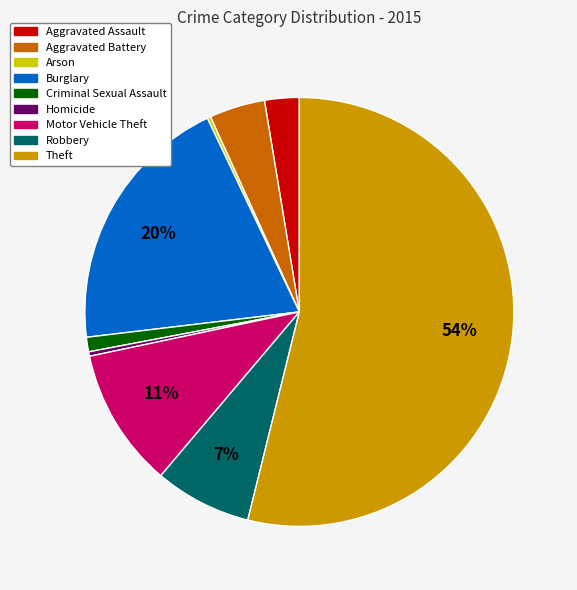

Combined, do Criminal Sexual Assault and Motor Vehicle Theft account for over 50%?

No